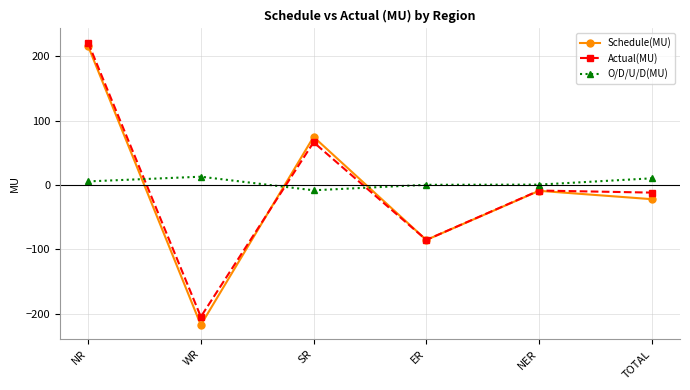

Does the chart have visible grid lines?

Yes